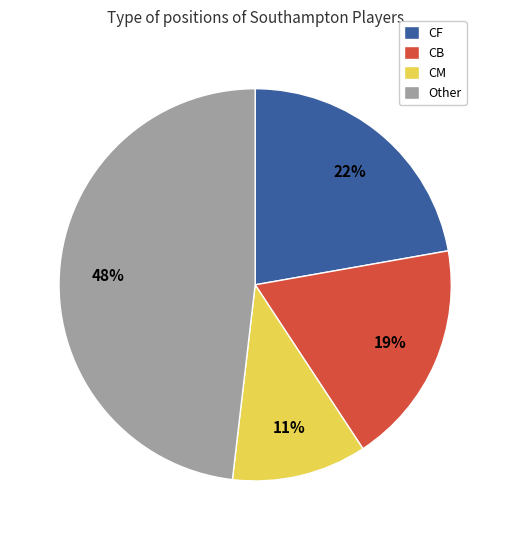

To the nearest percent, what is the average slice percentage?

25%